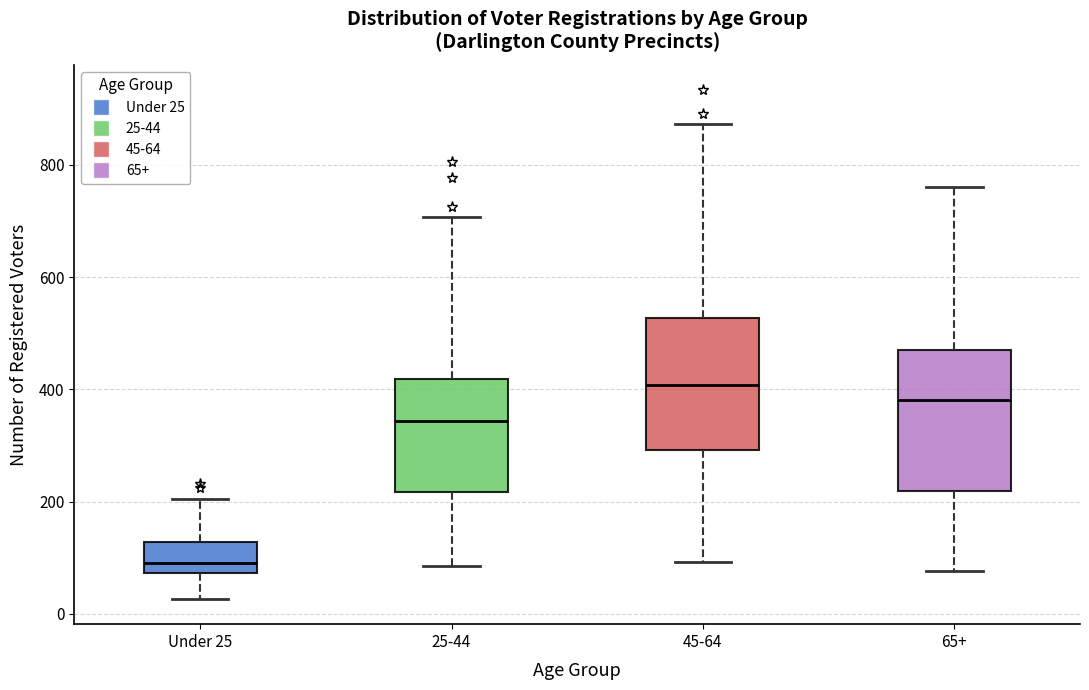

Reading left to right, transcribe this box plot: for each box, give where its median line is, the range the box spans, and where its two whiskers end, as read against the y-axis. The values are not printed on the chart, so give them approximately, as read against the axis.

Under 25: median 100, box 80 to 120, whiskers 20 to 200
25-44: median 340, box 220 to 420, whiskers 80 to 700
45-64: median 400, box 300 to 520, whiskers 100 to 880
65+: median 380, box 220 to 480, whiskers 80 to 760